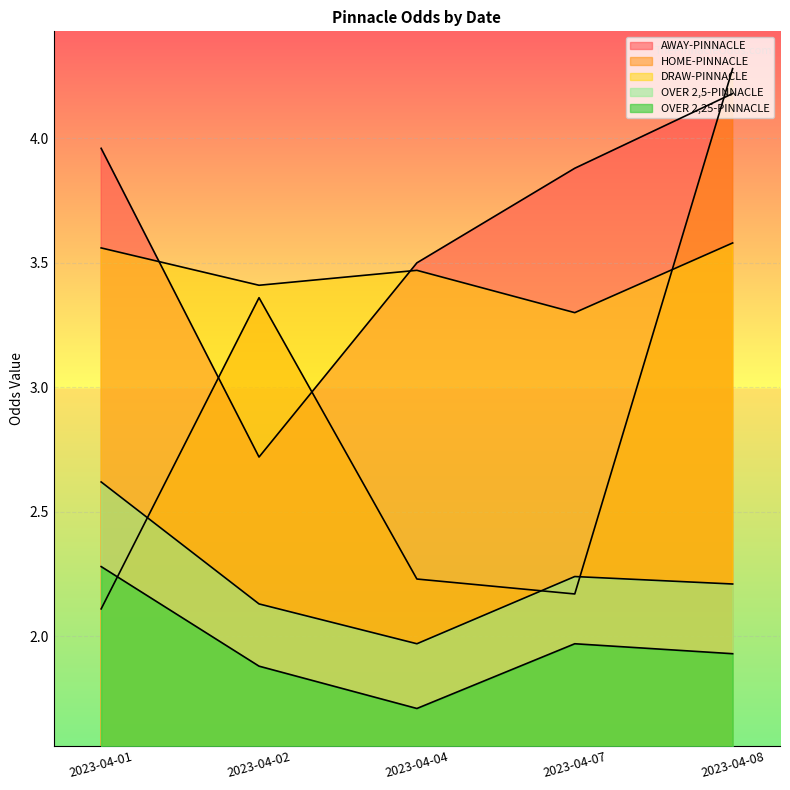

Which has a higher value, 2023-04-08 or 2023-04-07?

2023-04-08